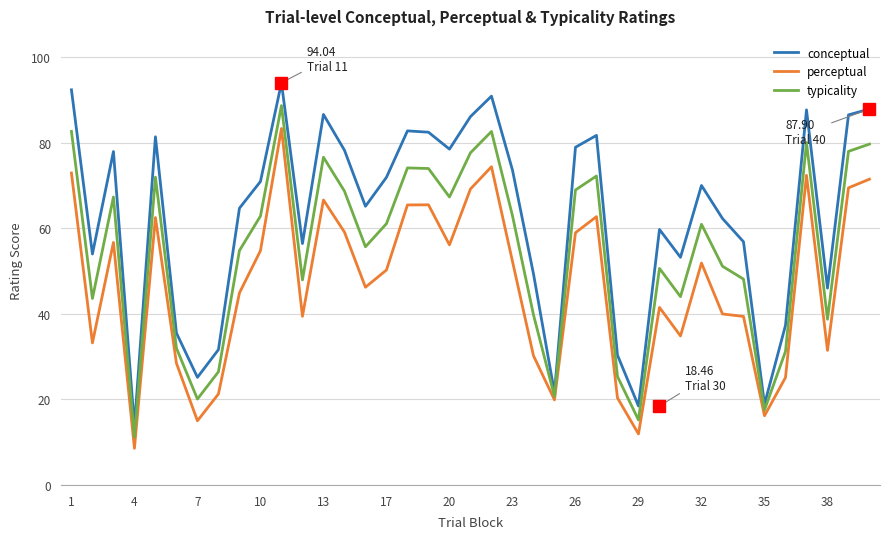

Which series has the widest spread of values?

conceptual